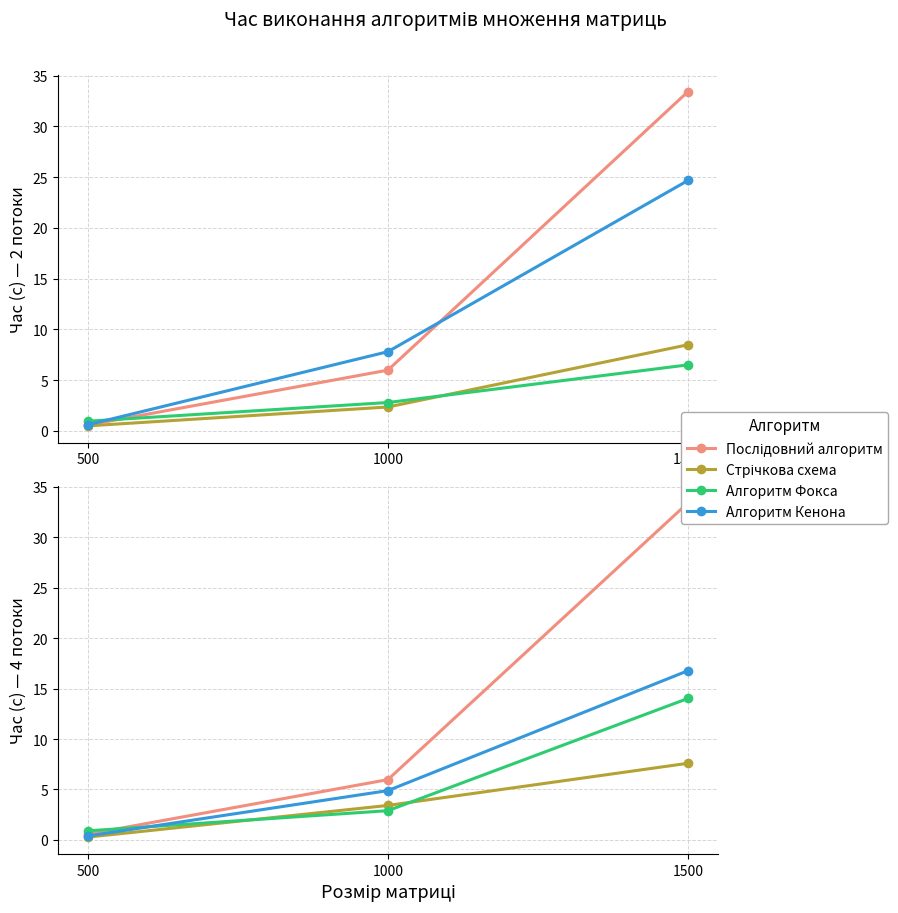

What is the difference between the highest and lowest values at 1500?

25.8